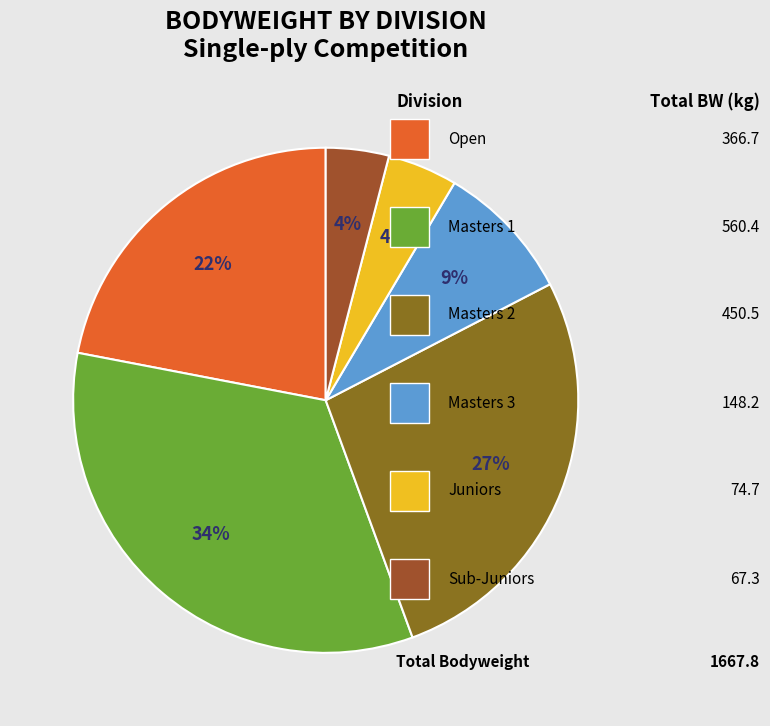

To the nearest percent, what is the difference between the largest and smallest slice percentages?

30%